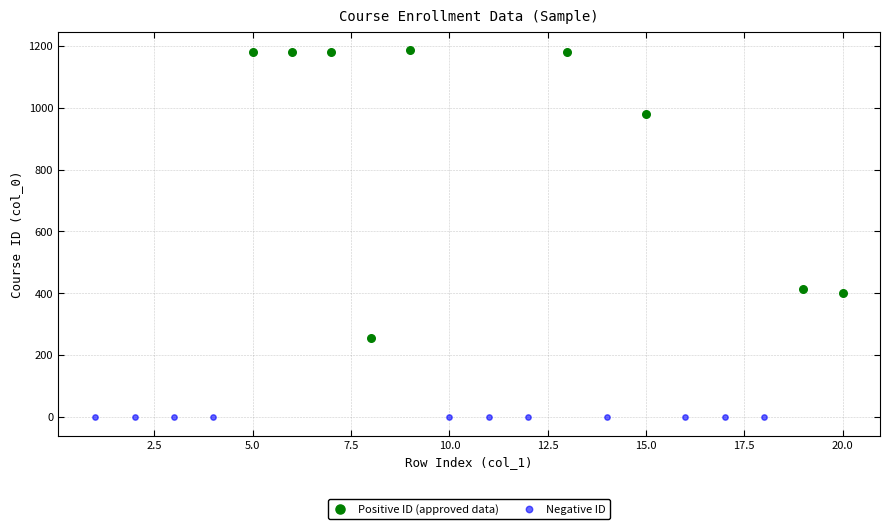

Which series reaches the maximum Y coordinate?

Positive ID (approved data)